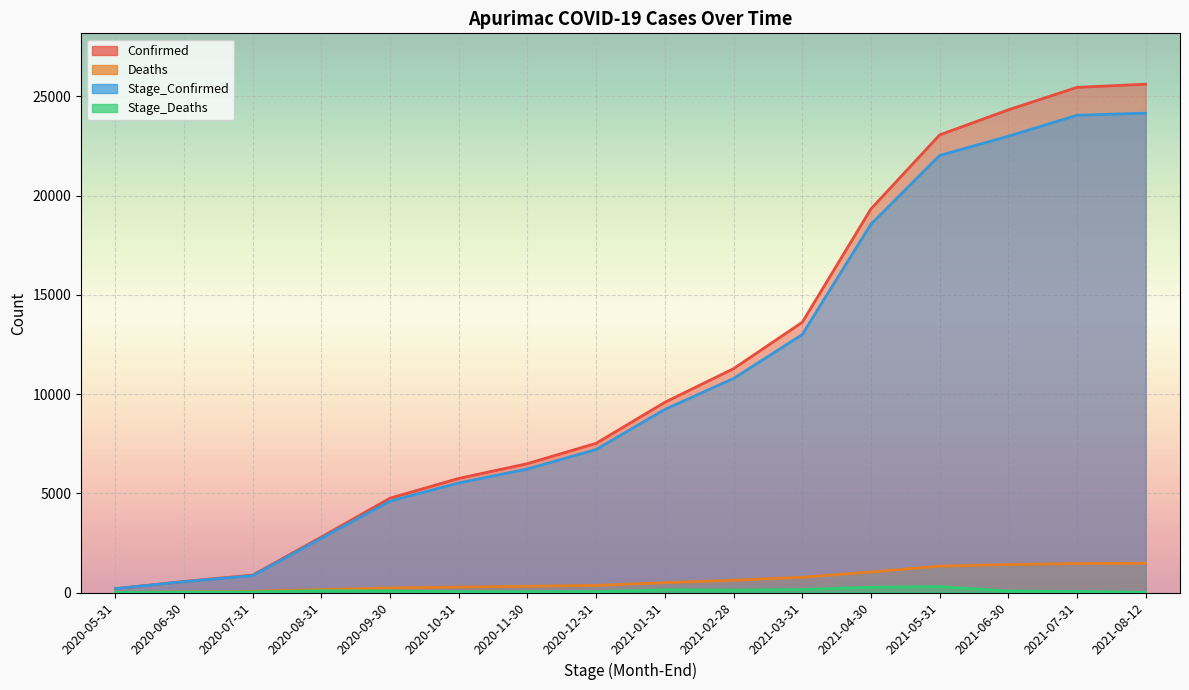

Is it true that Stage_Deaths equals 202 at 2021-03-31?

False